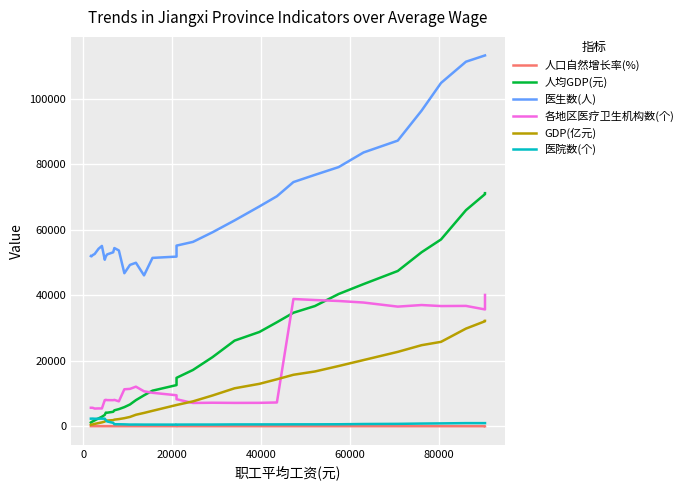

At how many categories does at least one series exceed 86066?

6